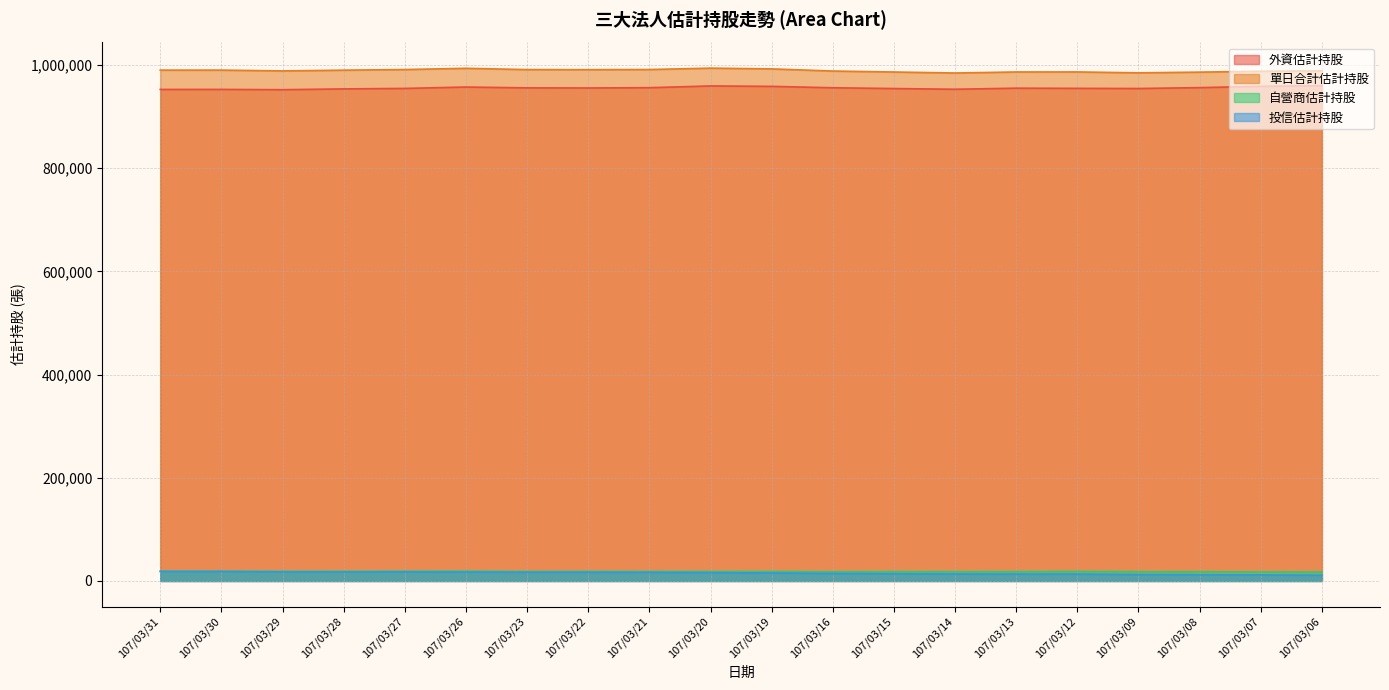

True or false: 外資估計持股 and 自營商估計持股 intersect in this chart.

False